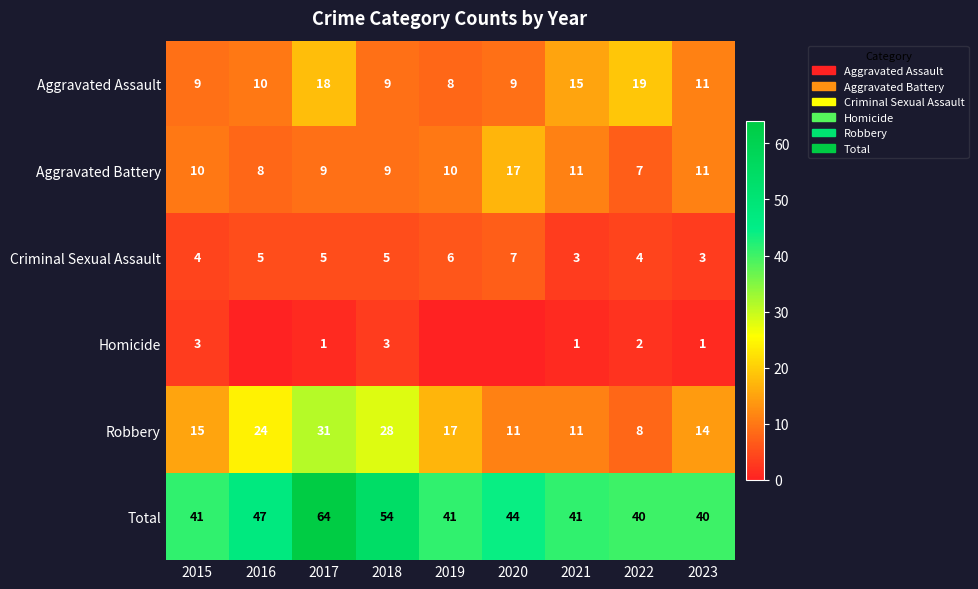

What is the maximum value for Aggravated Battery?

17